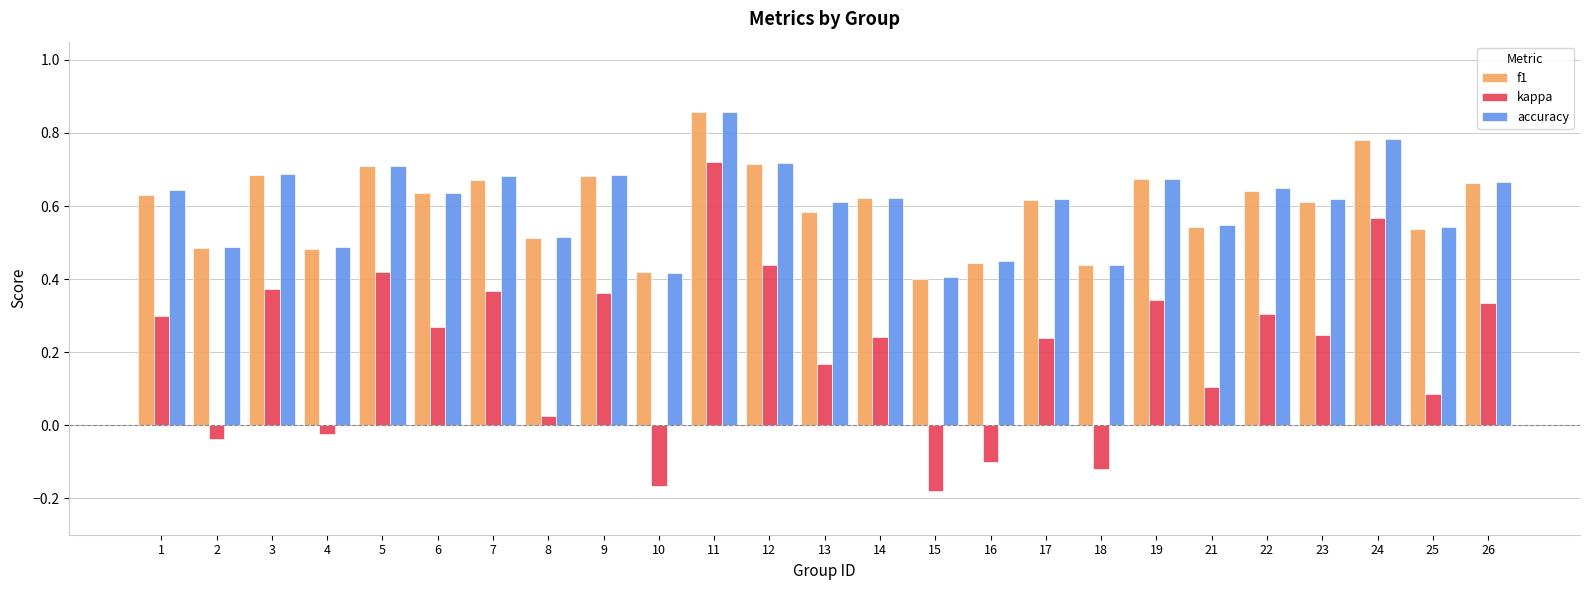

The value of accuracy at 18 is 0.7. True or false?

False